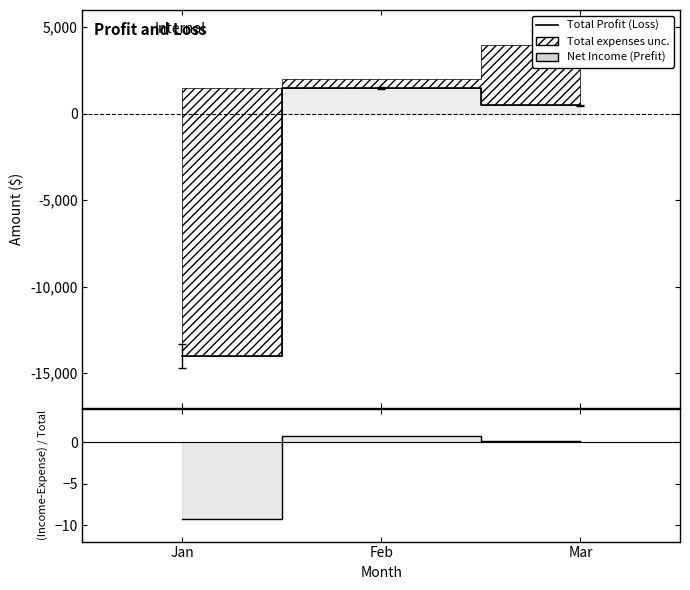

What is the spread (max minus min) of values at Mar?

499.9